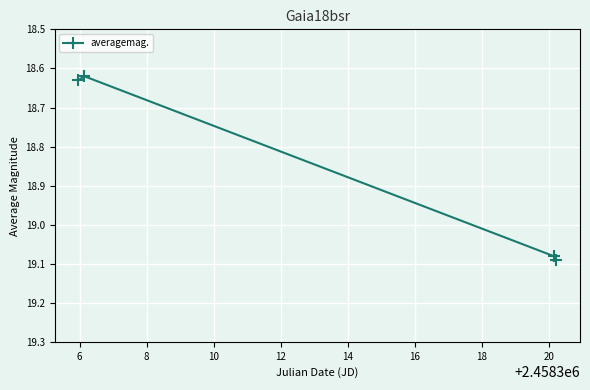

What is the average value?

18.9